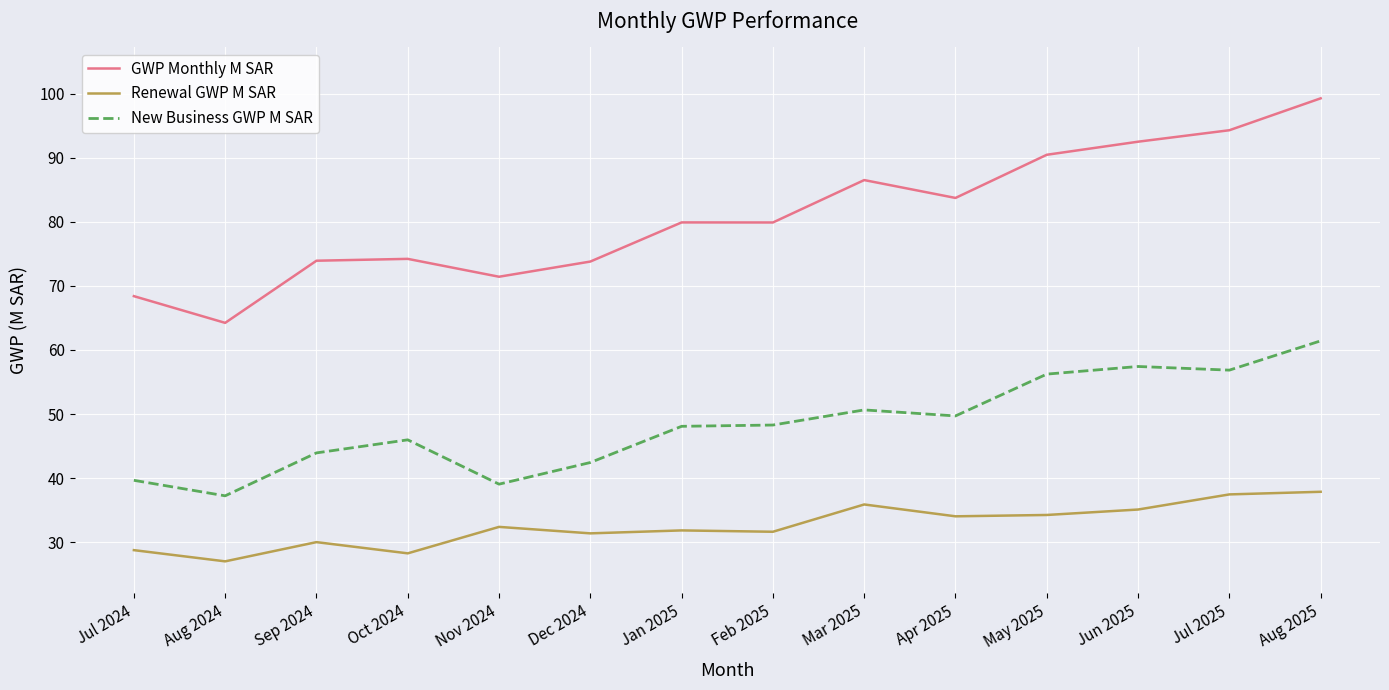

Between Feb 2025 and Aug 2025, which series saw the biggest shift?

GWP Monthly M SAR